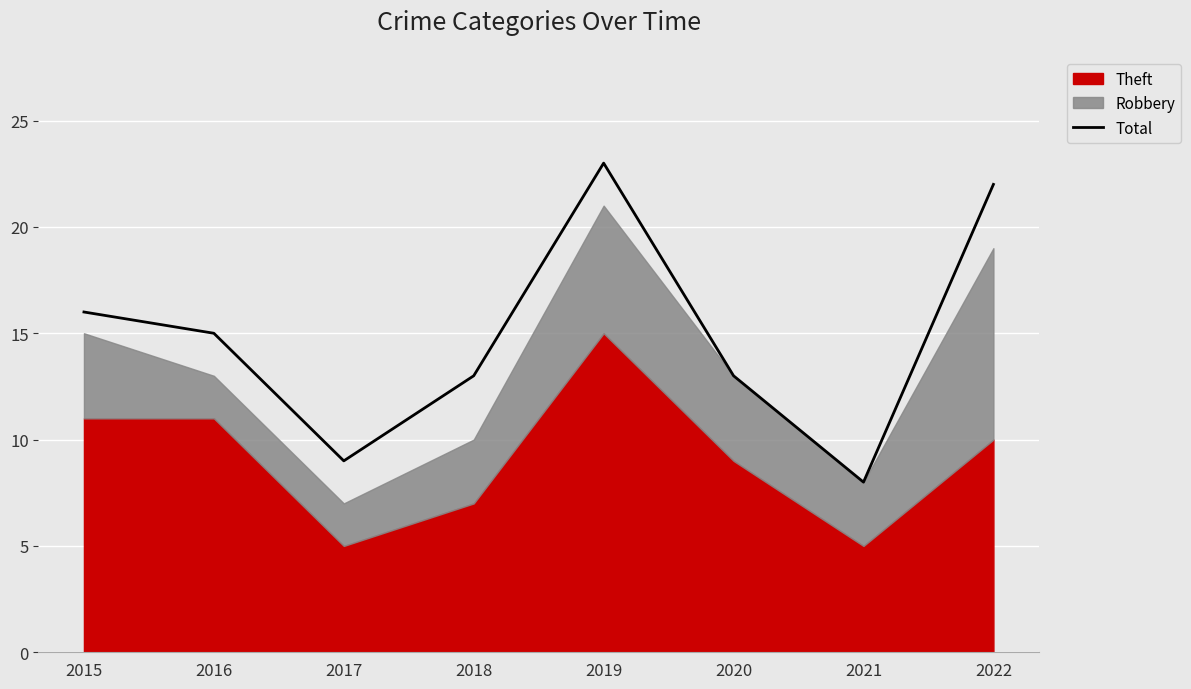

True or false: the data has more than 1 interior local peaks.

False